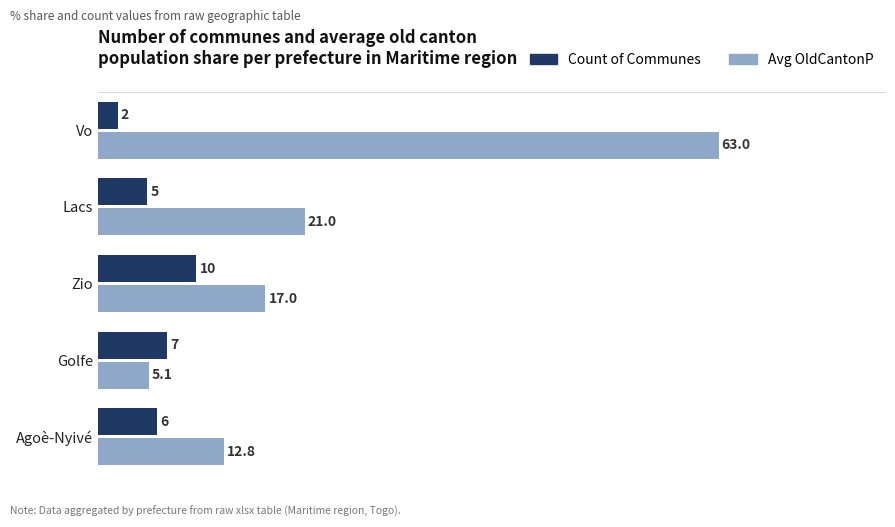

What is the greatest value displayed?

63.0